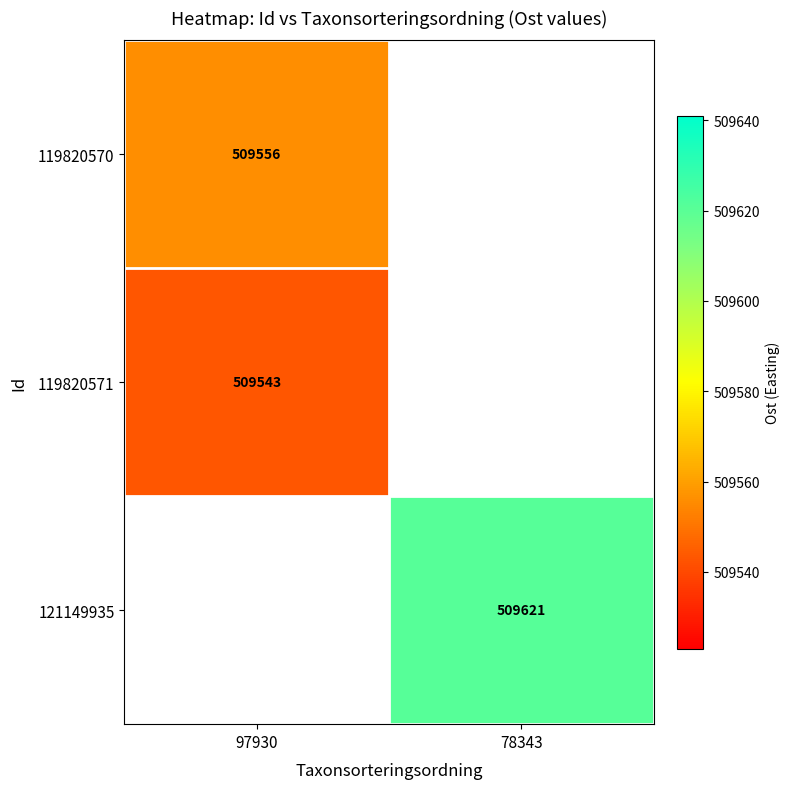

True or false: 119820571 has a value of 509543 at 97930.

True